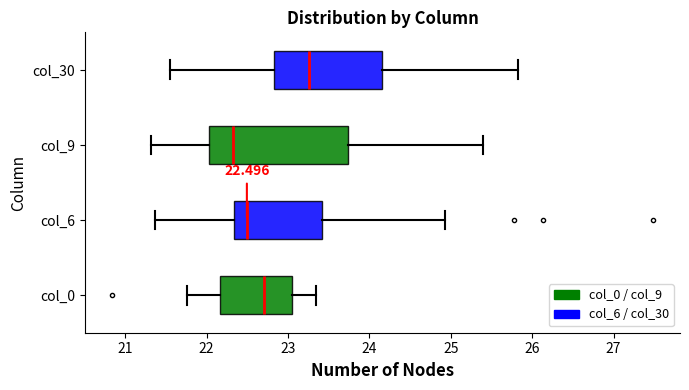

Which box's median line is the furthest to the right?

col_30